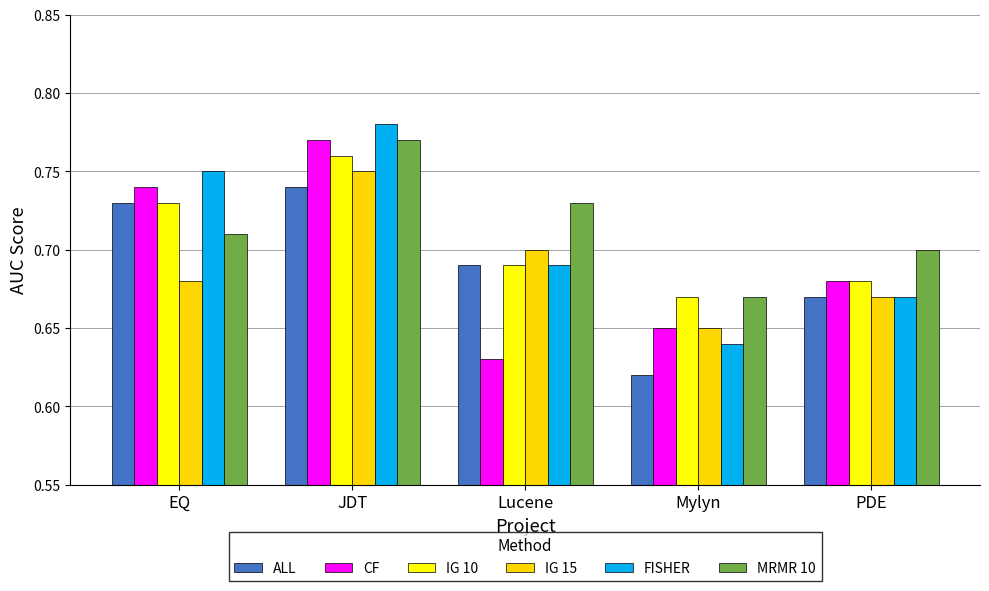

Rank the categories by CF value from highest to lowest.

JDT, EQ, PDE, Mylyn, Lucene